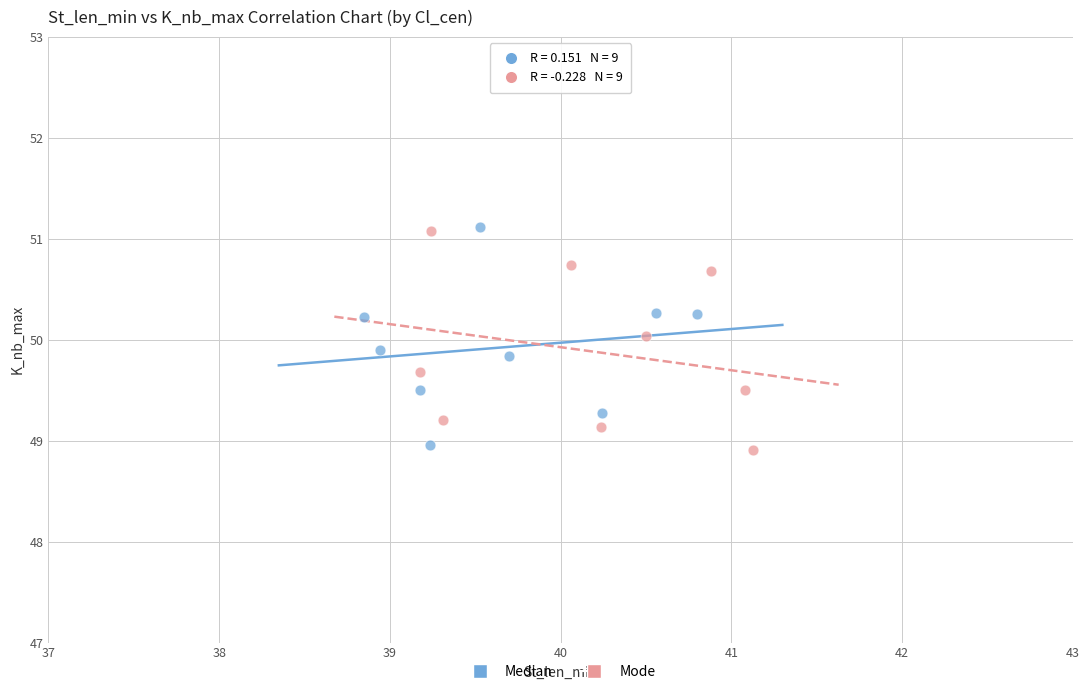

What are all the series names shown in the legend?

Median, Mode